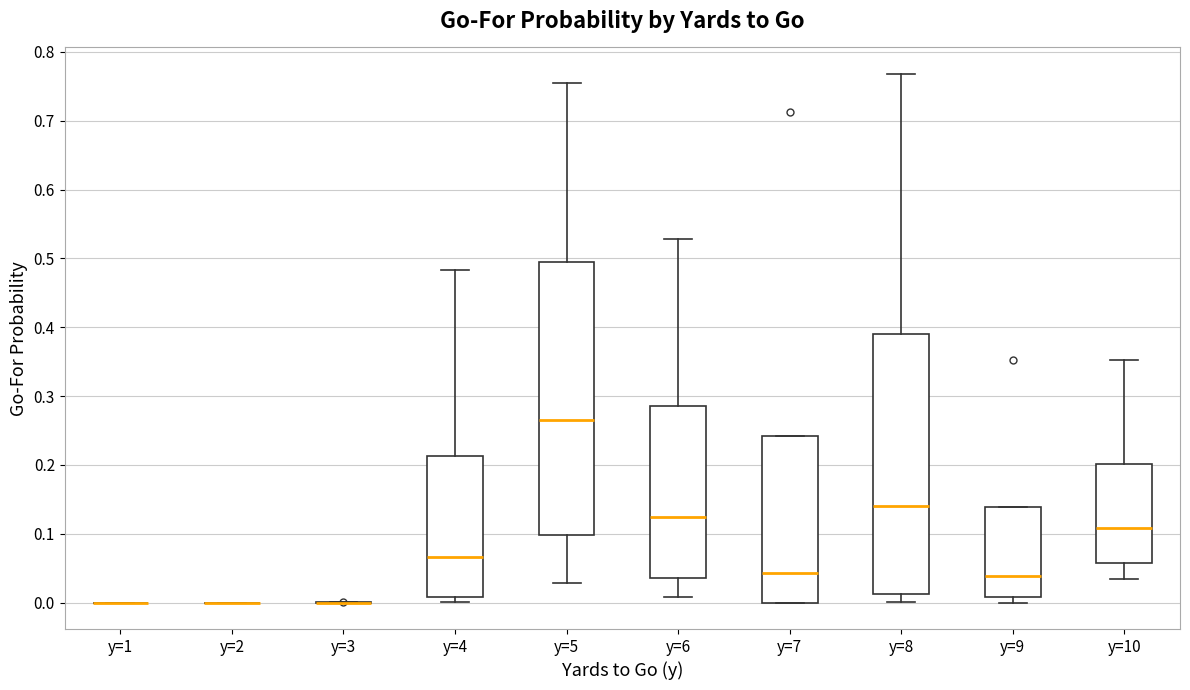

Reading left to right, read every box against the y-axis: the position of its median line, the range the box covers, and the ends of its whiskers. The values are not printed on the chart, so give them approximately, as read against the axis.

y=1: box collapsed to a line at 0.00, whiskers 0.00 to 0.00
y=2: box collapsed to a line at 0.00, whiskers 0.00 to 0.00
y=3: box collapsed to a line at 0.00, whiskers 0.00 to 0.00
y=4: median 0.07, box 0.01 to 0.21, whiskers 0.00 to 0.48
y=5: median 0.27, box 0.10 to 0.50, whiskers 0.03 to 0.76
y=6: median 0.12, box 0.04 to 0.29, whiskers 0.01 to 0.53
y=7: median 0.04, box 0.00 to 0.24, whiskers 0.00 to 0.24
y=8: median 0.14, box 0.01 to 0.39, whiskers 0.00 to 0.77
y=9: median 0.04, box 0.01 to 0.14, whiskers 0.00 to 0.14
y=10: median 0.11, box 0.06 to 0.20, whiskers 0.03 to 0.35